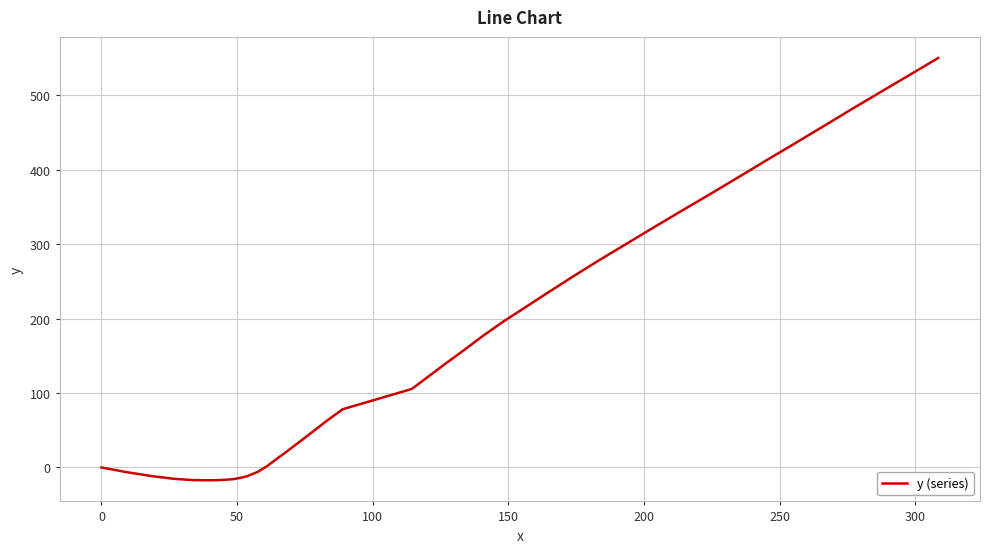

What is the greatest value displayed?

550.0